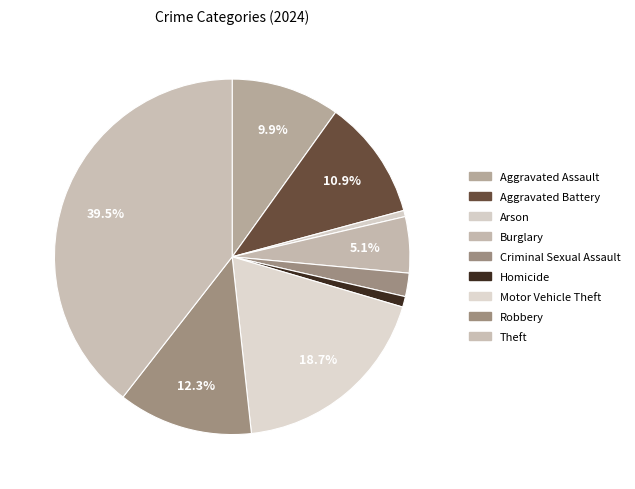

Rank the categories by value from highest to lowest.

Theft, Motor Vehicle Theft, Robbery, Aggravated Battery, Aggravated Assault, Burglary, Criminal Sexual Assault, Homicide, Arson